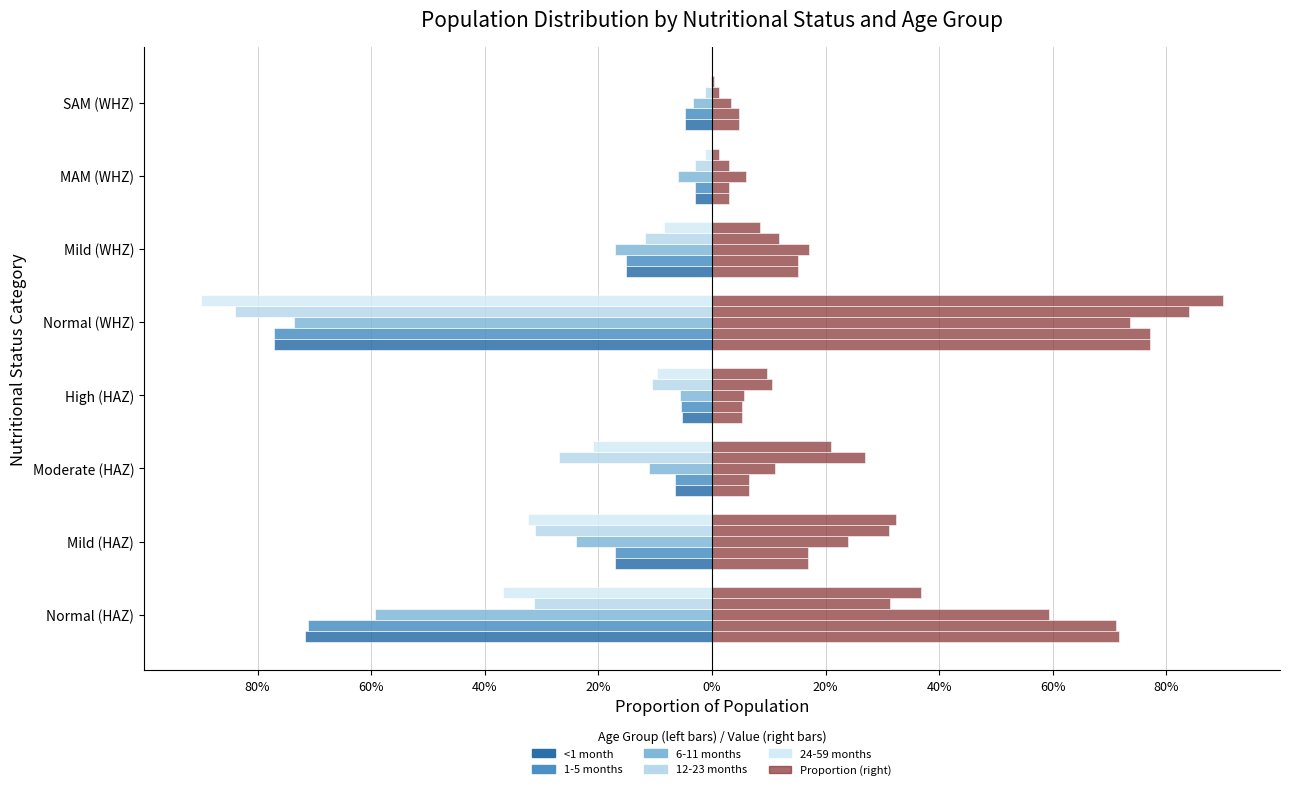

The value of 1-5 months at High (HAZ) is -0.0. True or false?

False